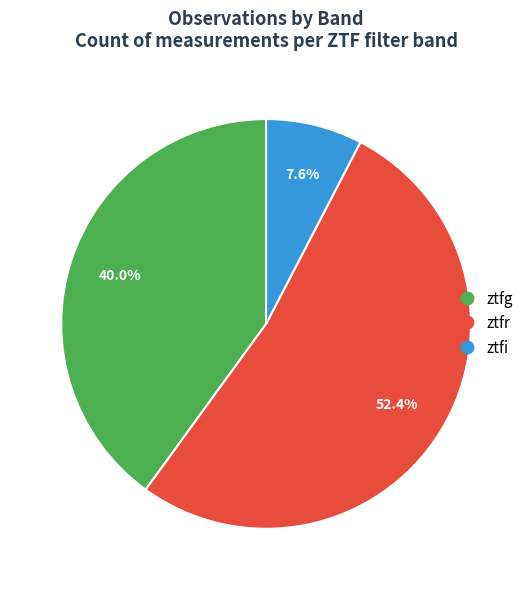

Which has a higher value, ztfr or ztfg?

ztfr